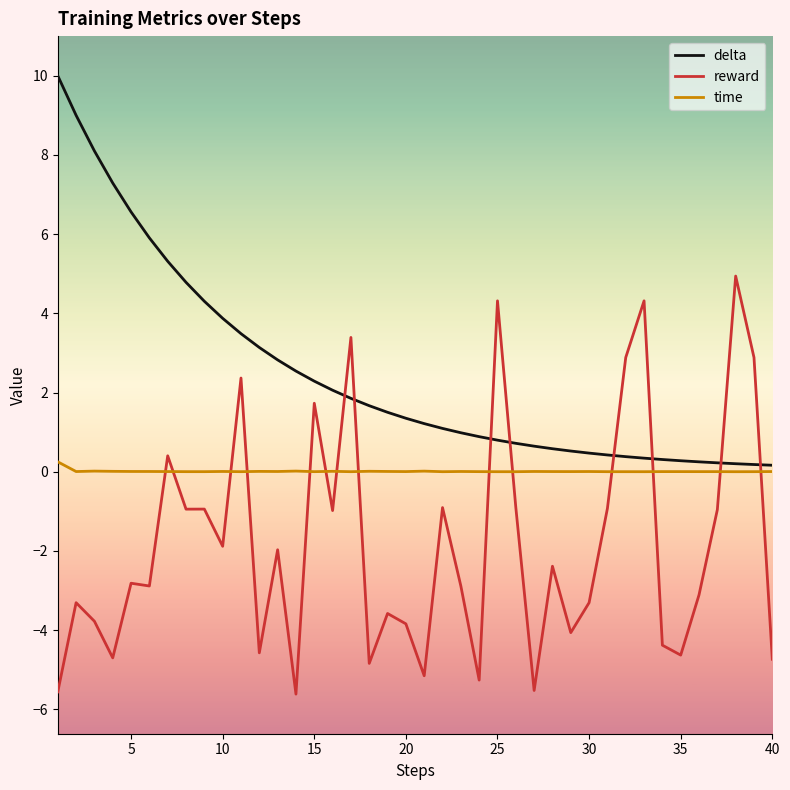

Which series has the largest total across all categories?

delta